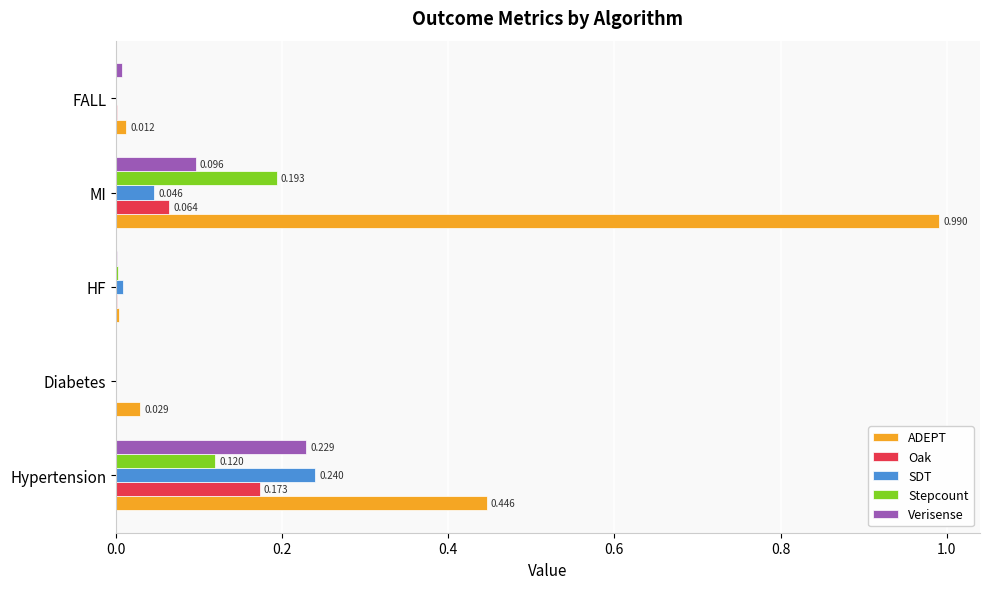

Which series has the widest spread of values?

ADEPT